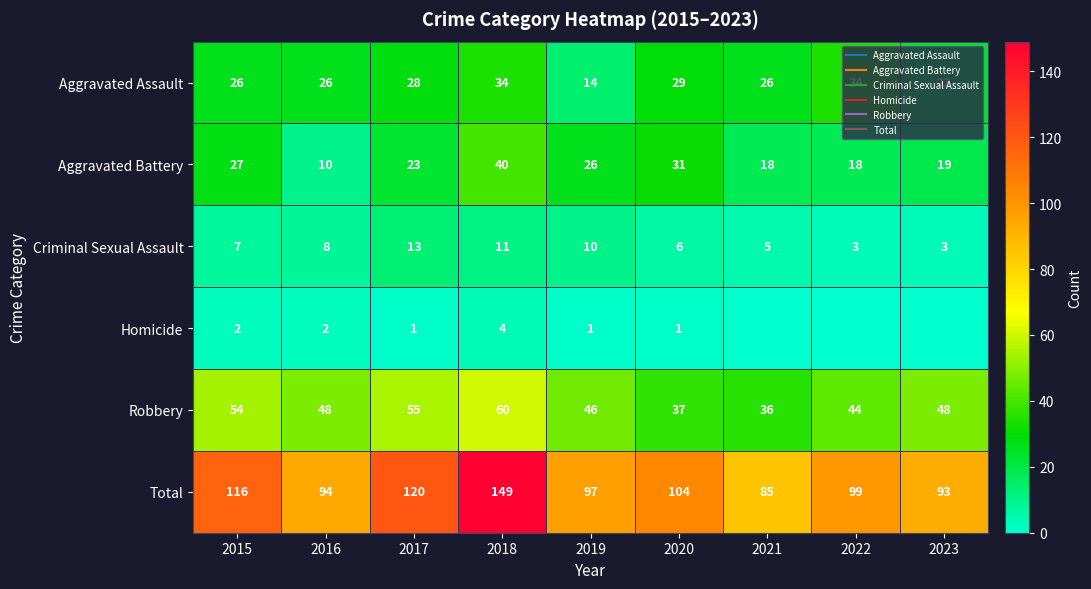

Which label corresponds to the largest value in the chart?

2018